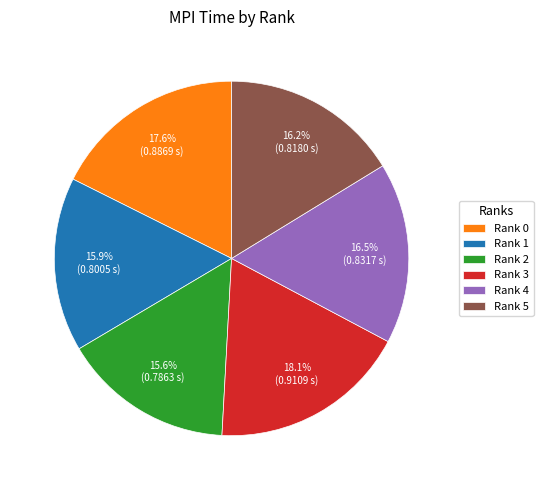

How many slices are in this pie chart?

6